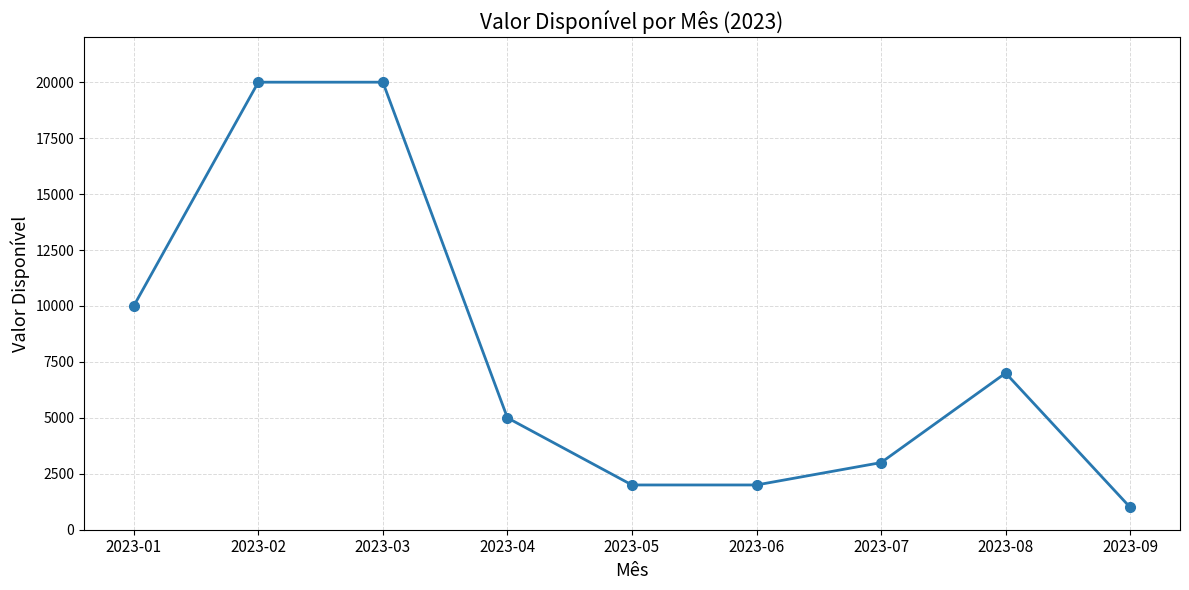

What is the difference between the maximum and second lowest values?

18000